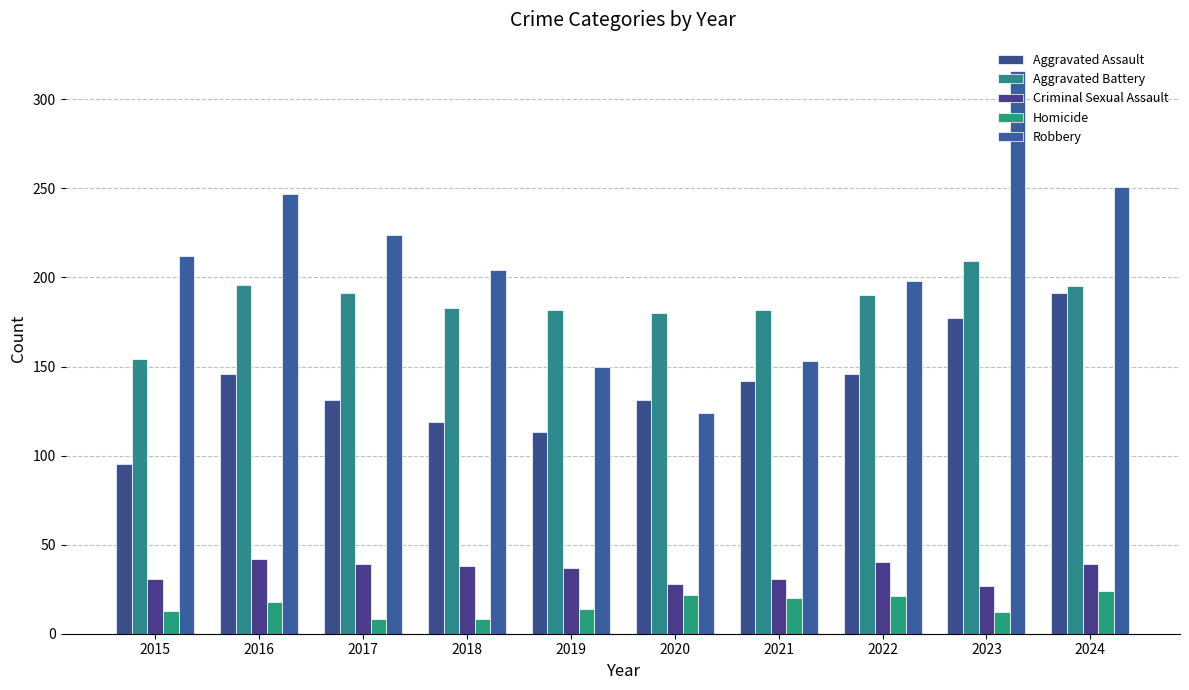

How many distinct data groups are displayed?

5